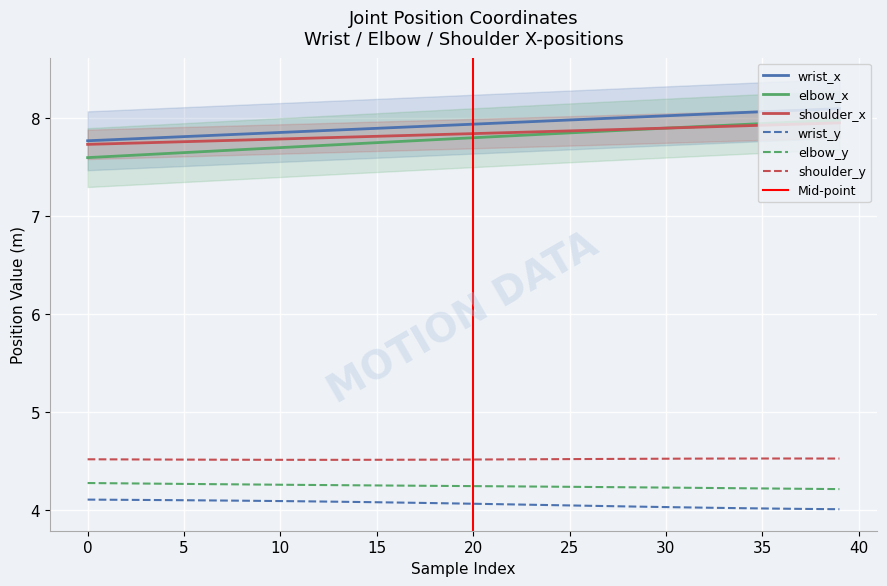

What is the label of the 36th point from the left?

35